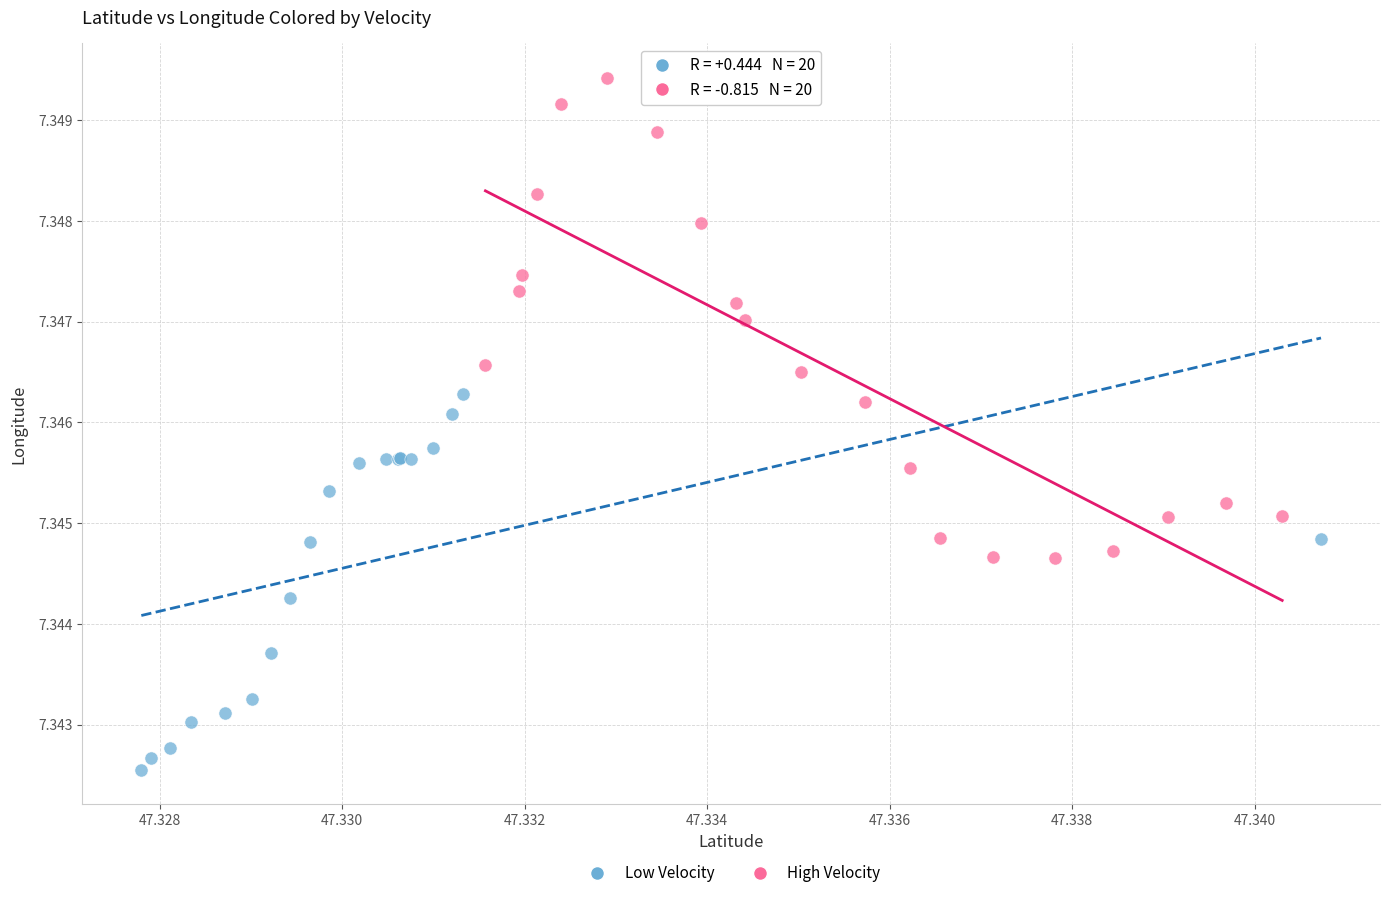

Which series reaches the minimum Y coordinate?

Low Velocity